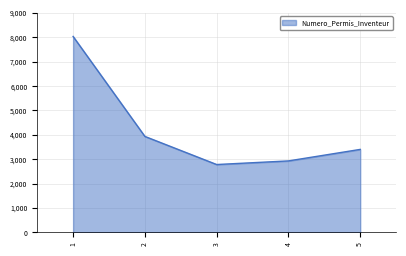

The value at 5 is 5347. True or false?

False